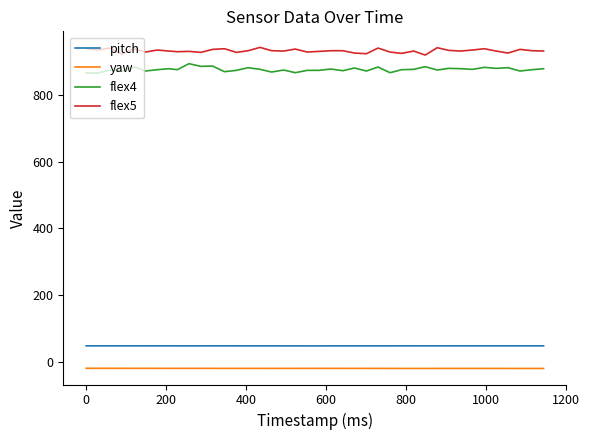

List the series in order of their peak value, highest first.

flex5, flex4, pitch, yaw